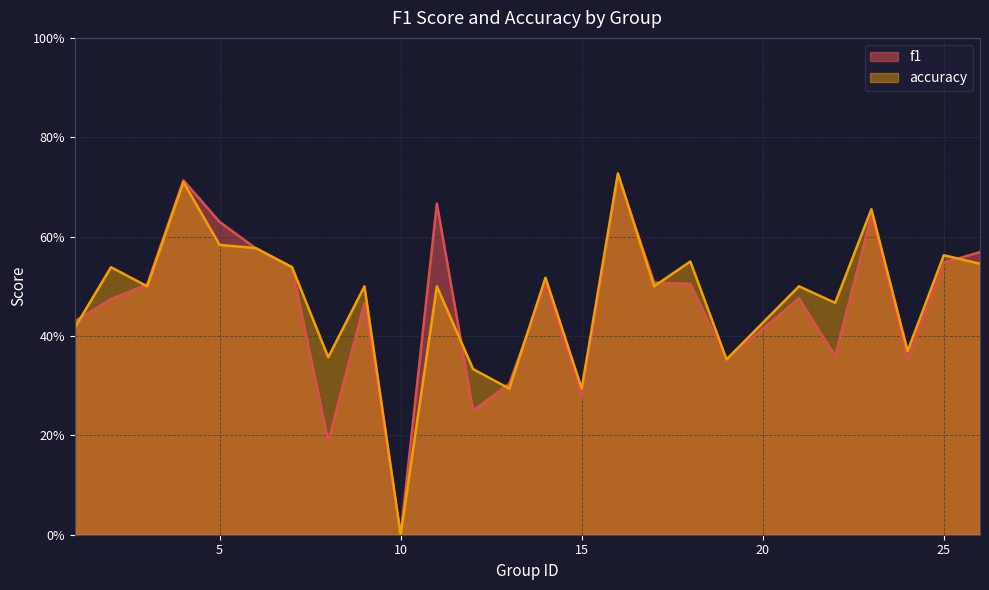

Between 8 and 23, which series saw the biggest shift?

f1